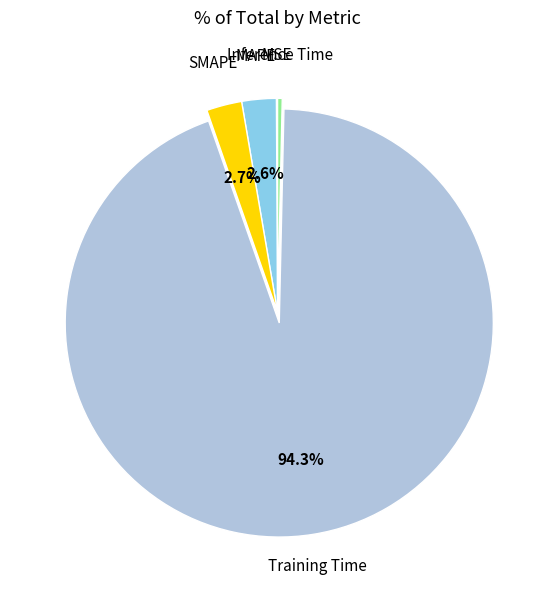

To the nearest percent, what percentage of the pie is Training Time?

94%